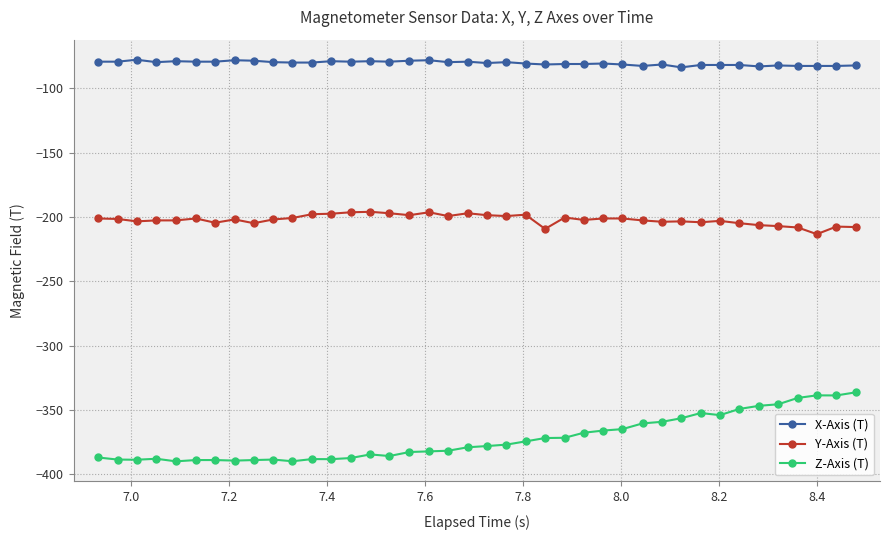

Which series has the largest range (max minus min)?

Z-Axis (T)